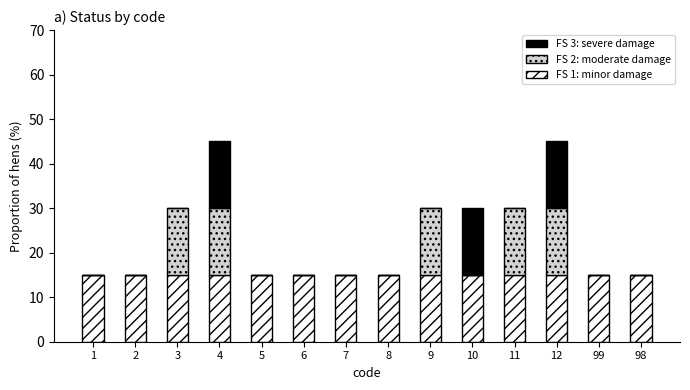

What is the sum of the FS 1: minor damage values at 5 and 4?

30